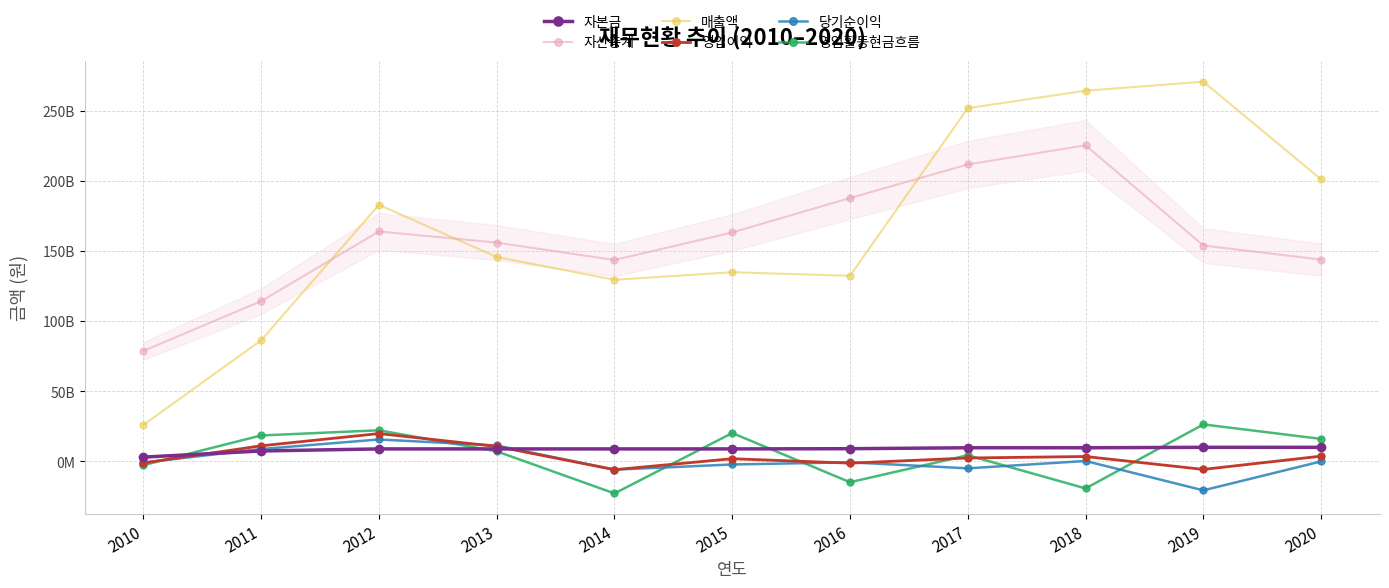

Is it true that 당기순이익 equals -2239547085 at 2015?

True